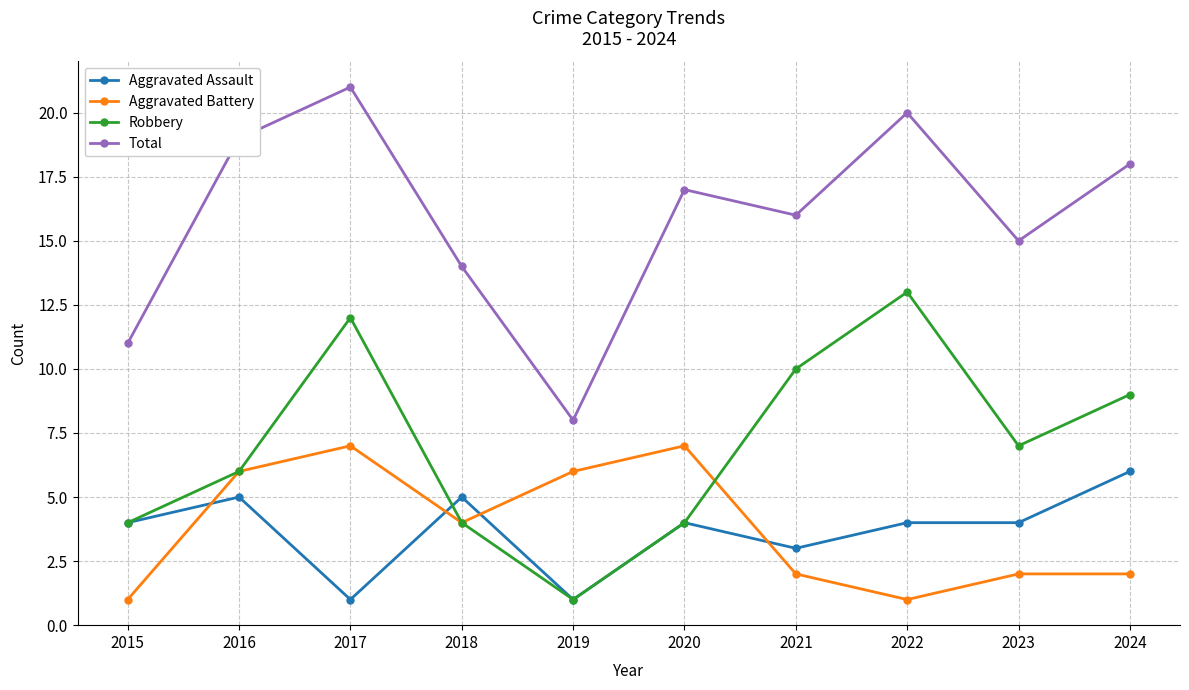

True or false: Total and Aggravated Assault intersect in this chart.

False